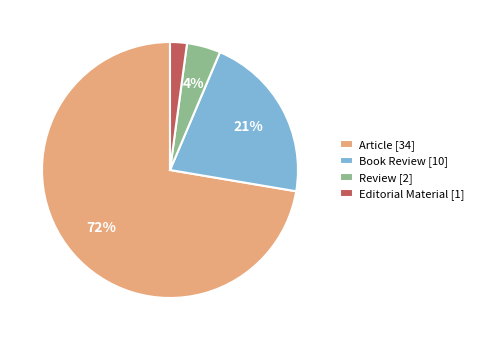

To the nearest percent, what is the difference between the Review and Book Review slice percentages?

17%